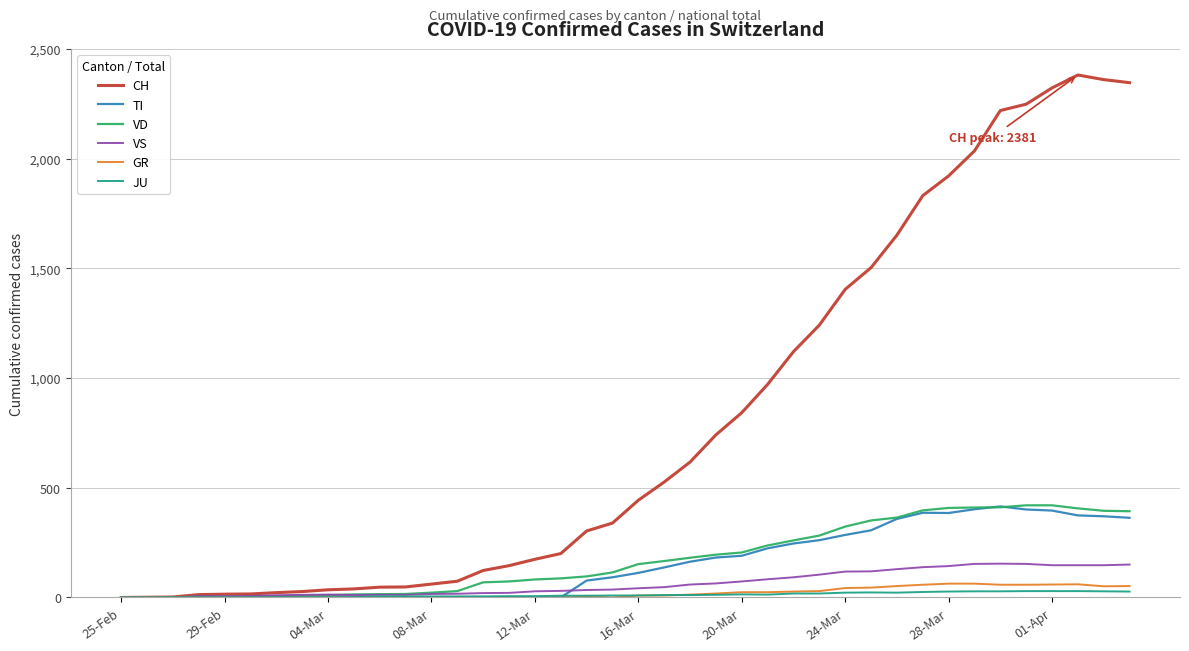

Which series has the largest range (max minus min)?

CH